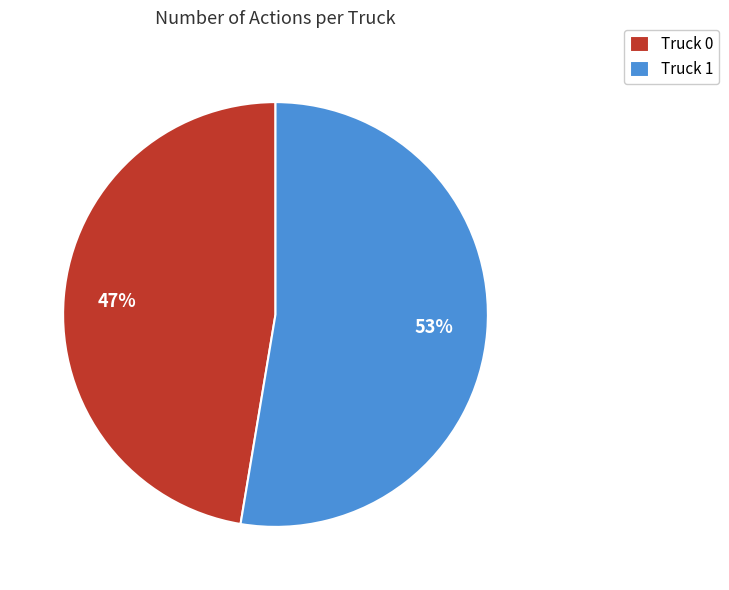

The Truck 0 slice represents 47% of the pie. True or false?

True